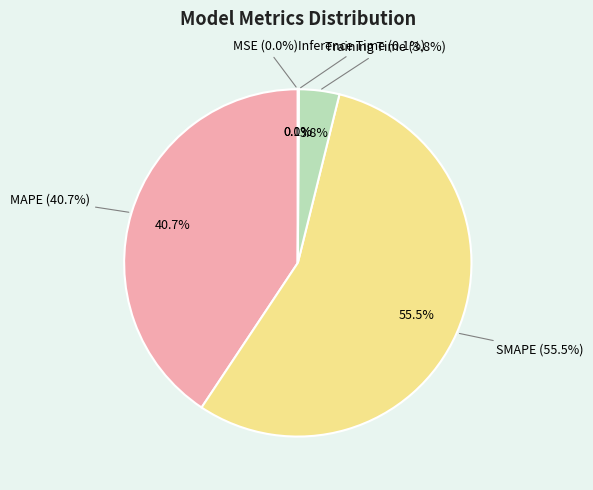

Count the number of slices in the pie.

5